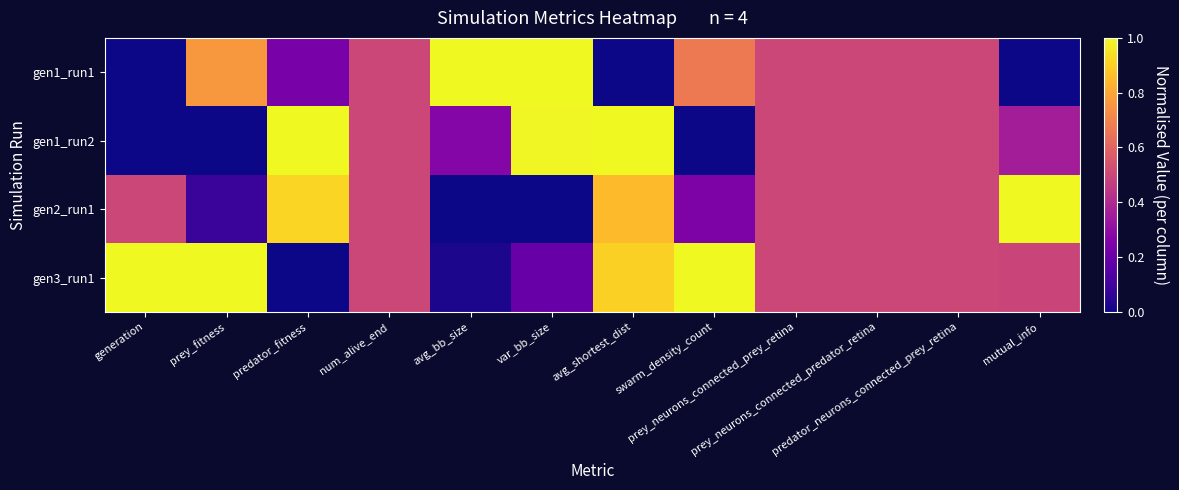

How many series are shown in this chart?

4